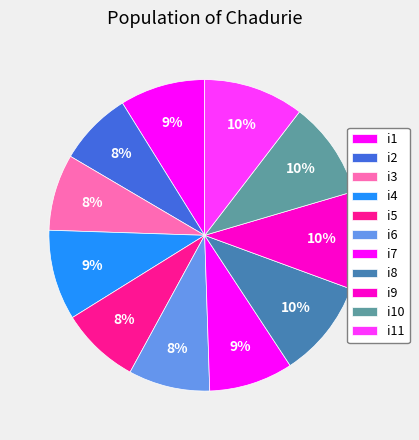

Combined, do i10 and i7 account for over 50%?

No